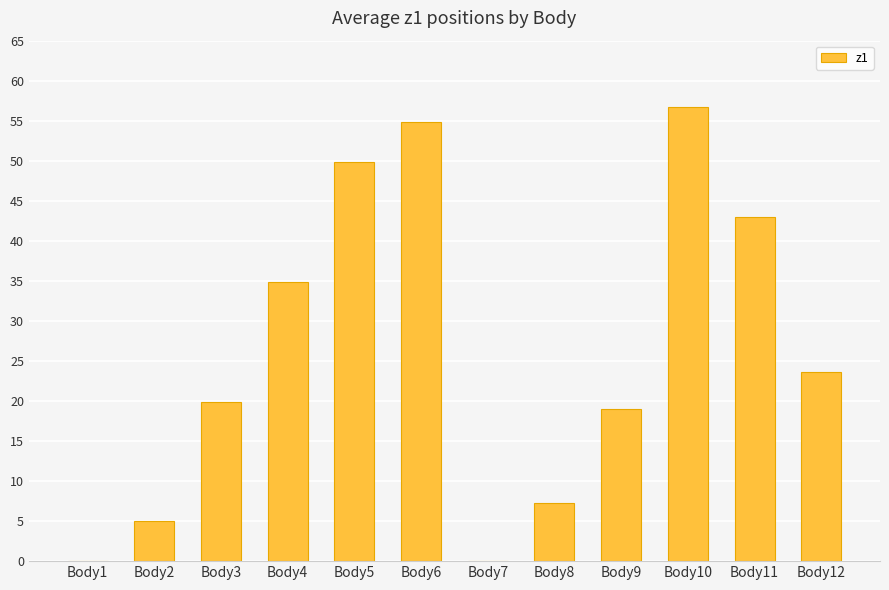

Where is the data nearest to the value 28?

Body12